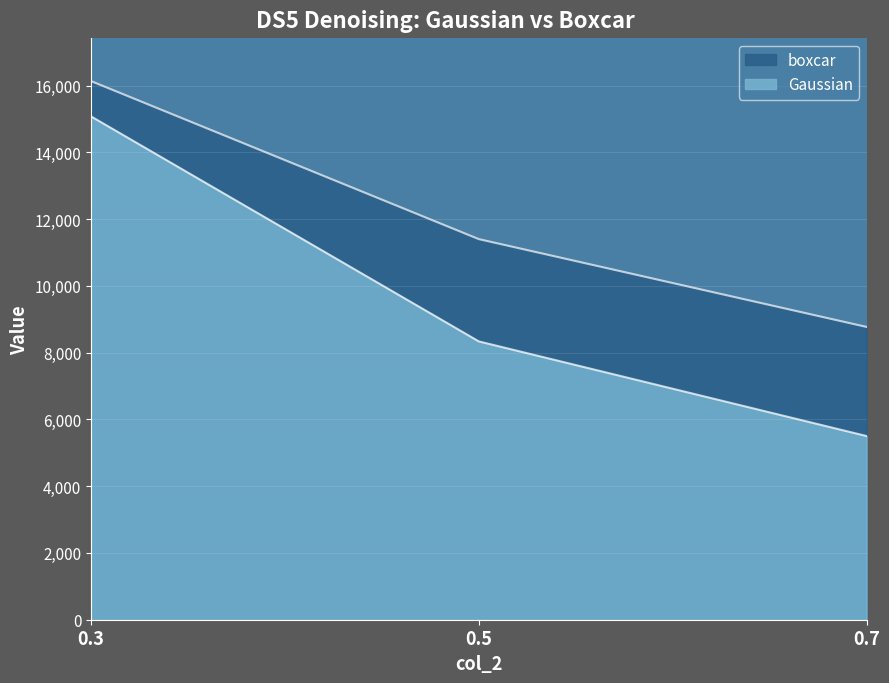

What is the difference between the highest and lowest values at 0.5?

3064.1